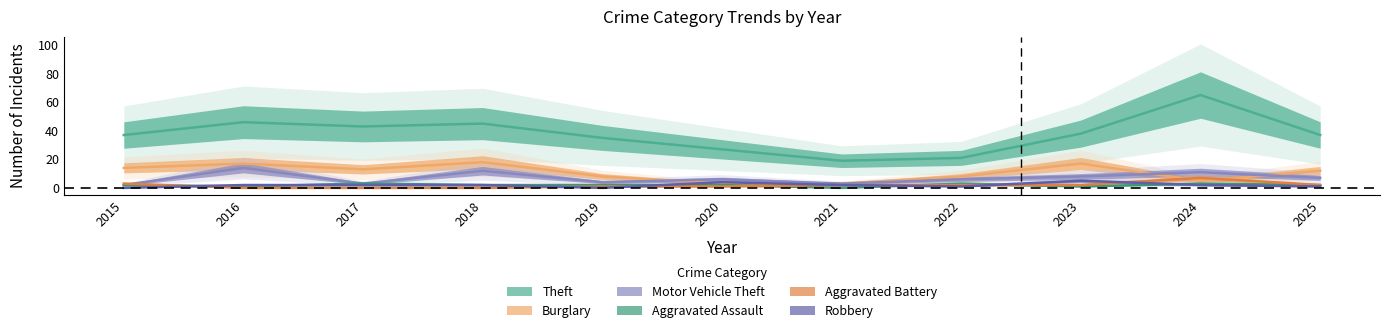

Is it true that Theft equals 12 at 2025?

False